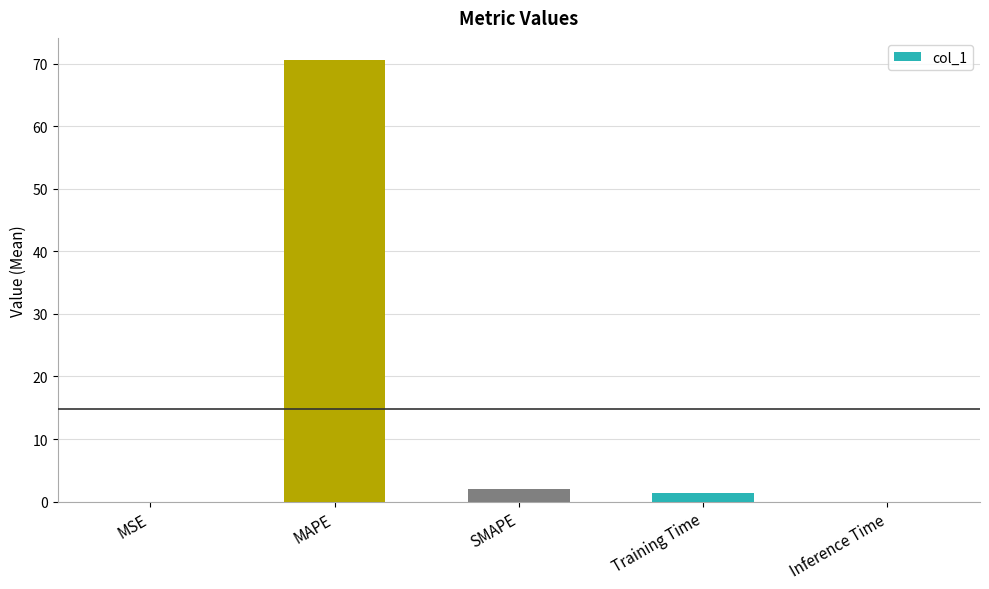

Is it true that the value at MSE is 0.0?

True